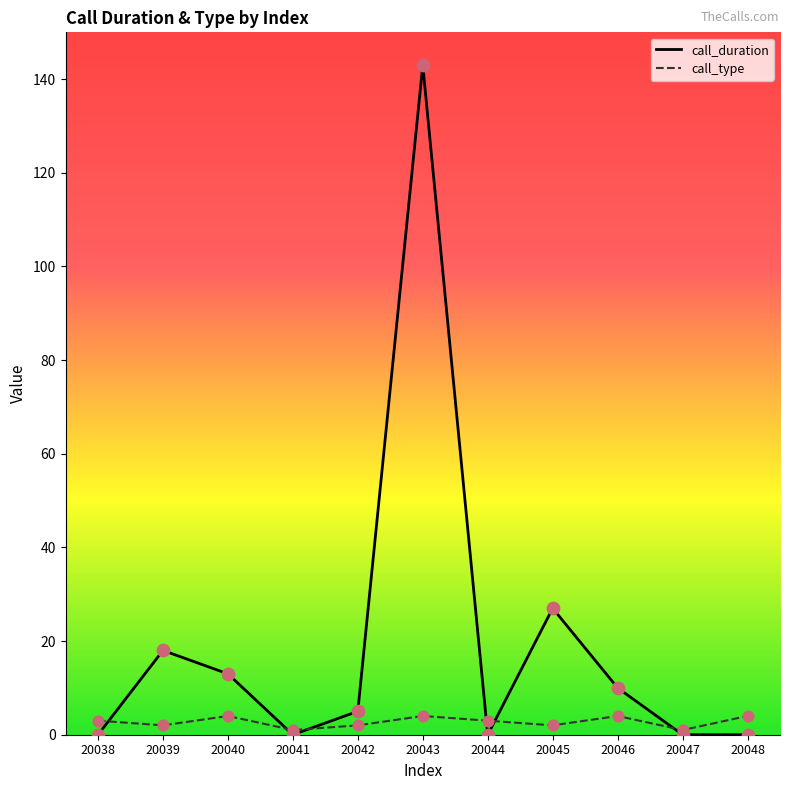

What is the total value across all series at 20044?

3